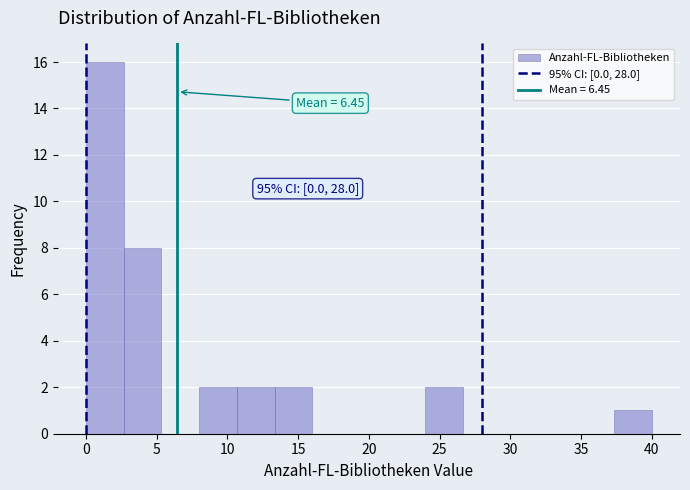

Over which range of the x-axis is the bar tallest?

0.0 to 2.5